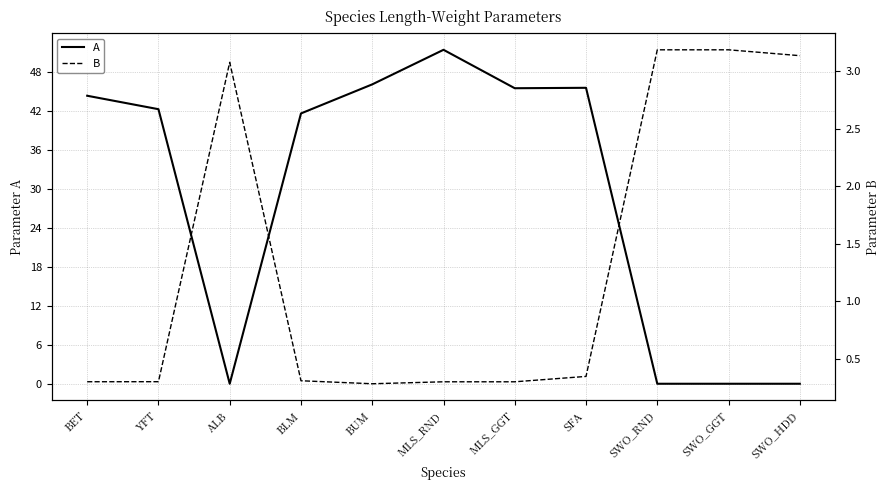

Where does the A series first go above 42?

BET